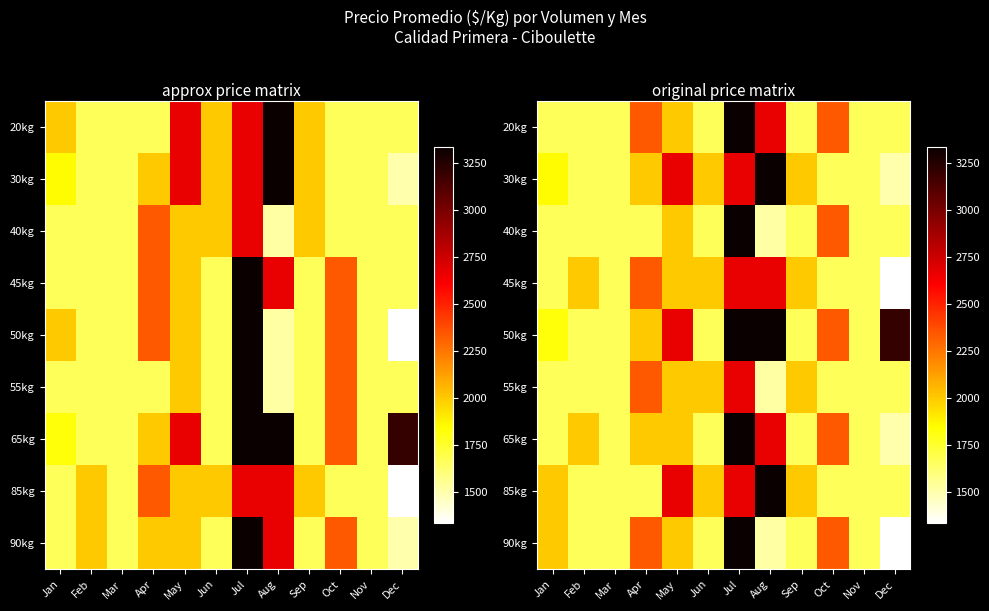

Between Jul and Jun, which is larger?

Jul